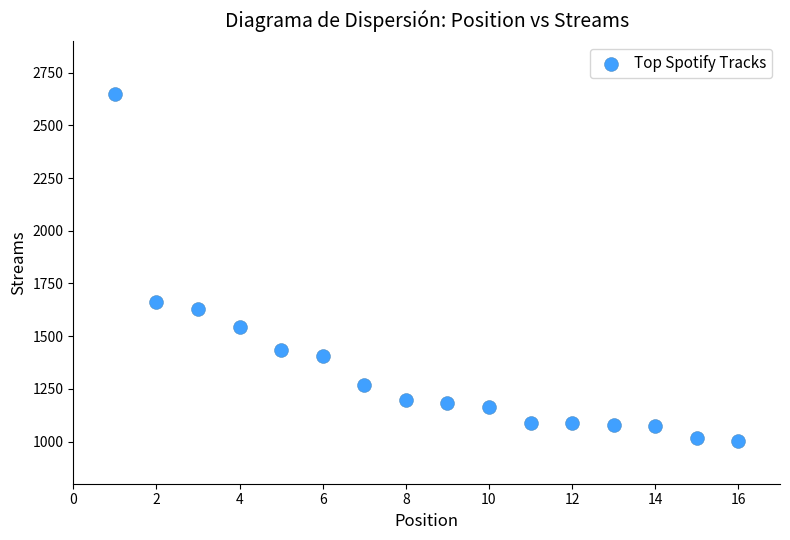

What Y value in the scatter plot is closest to 1827?

1662